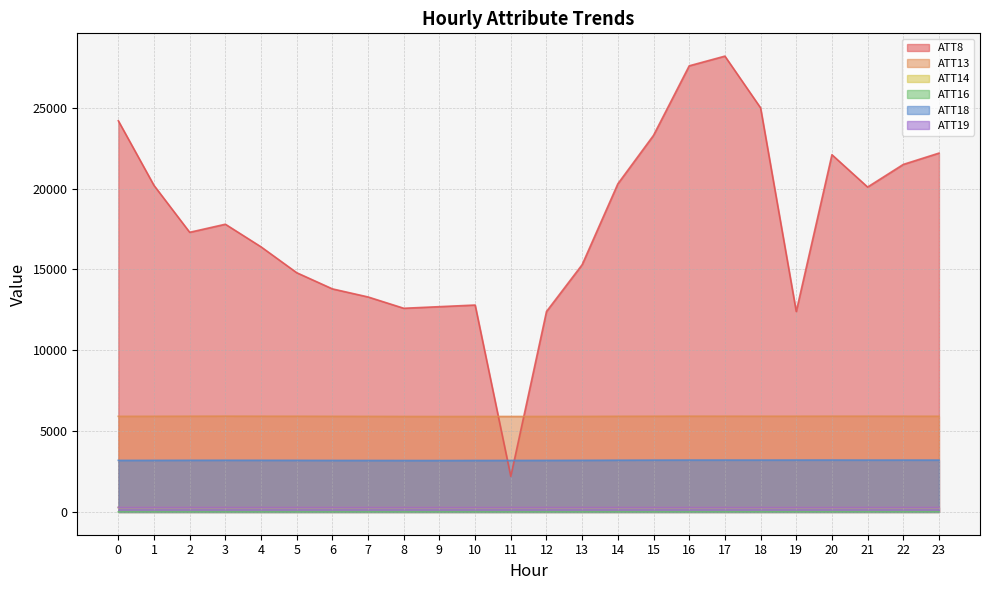

How many categories are shown in the chart?

24